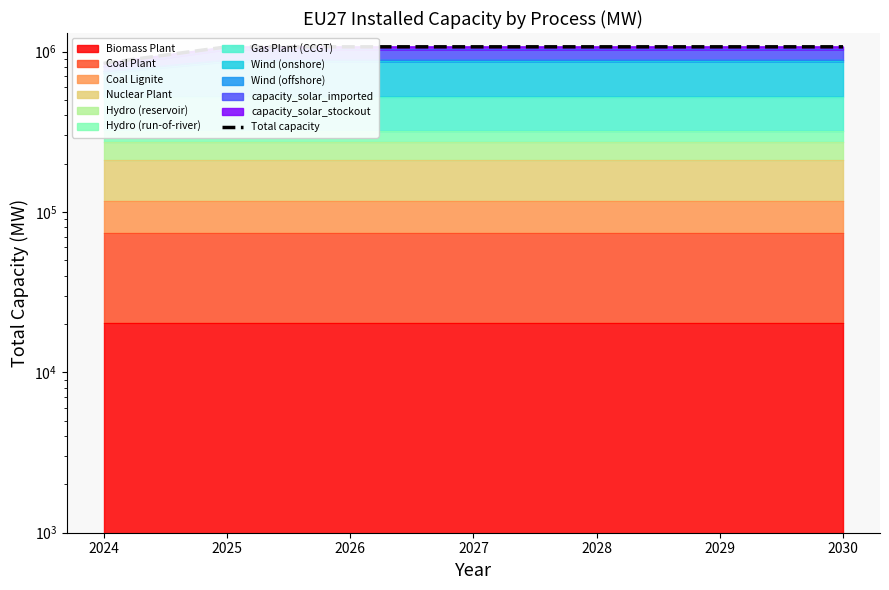

How many data points are above 1069748?

6